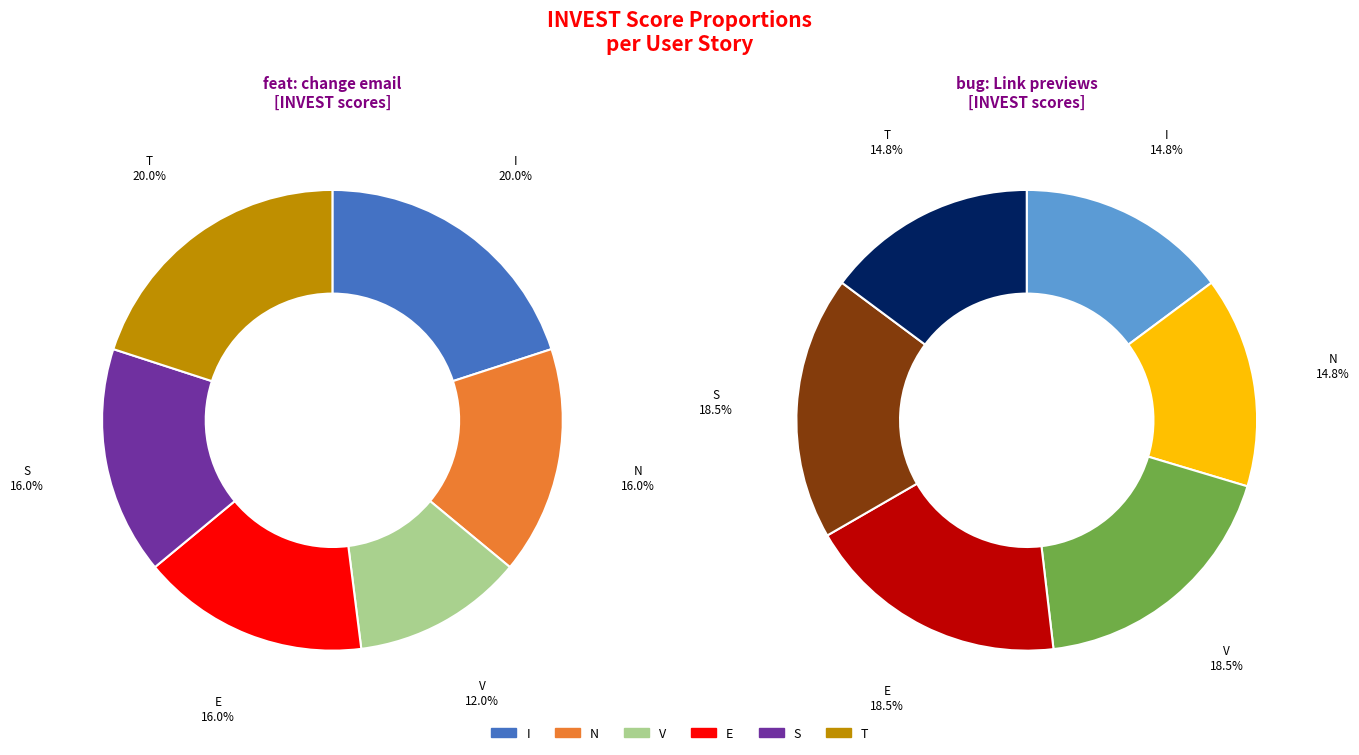

Between (feat): change 'from' email address and (bug): Link previews disappear when editing, which series saw the biggest shift?

INVEST_V_score